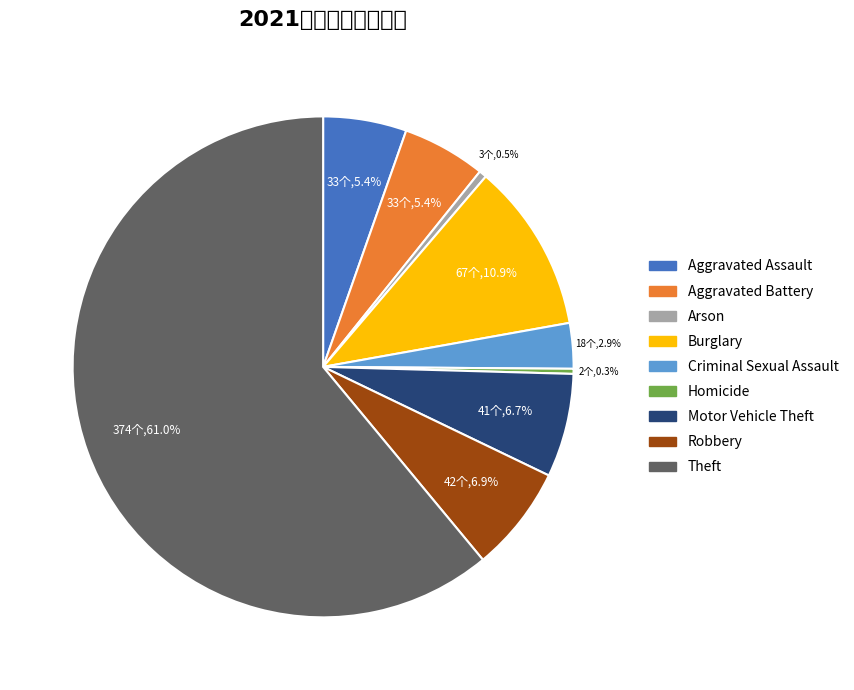

Which category has the smallest portion of the pie?

Homicide